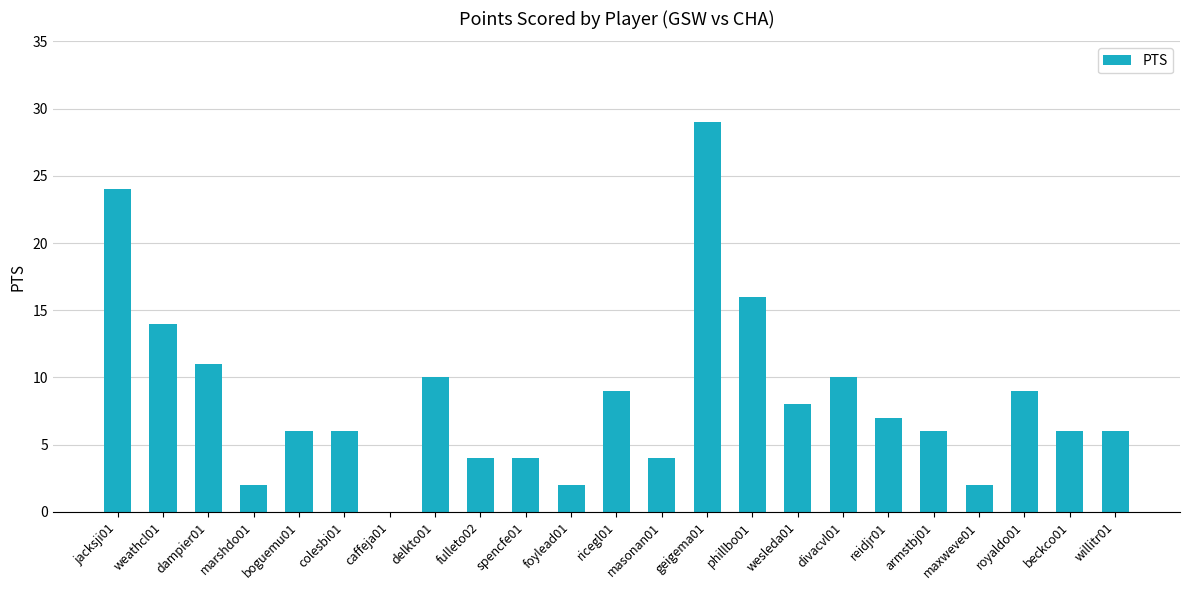

The value at marshdo01 is 2. True or false?

True